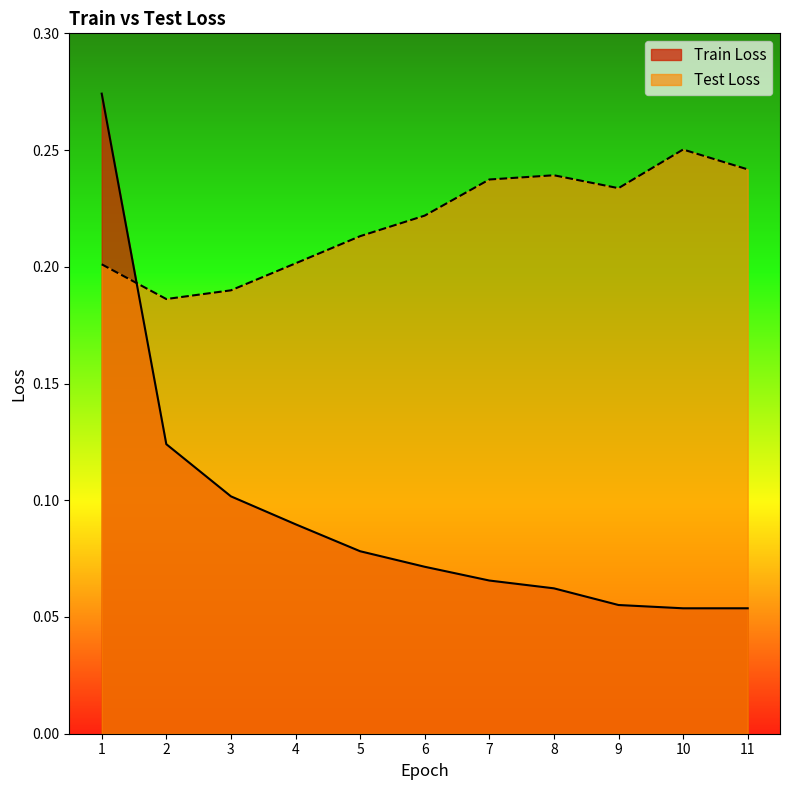

Reading left to right, what are all the values shown in this chart?

Train Loss: 0.3	0.1	0.1	0.1	0.1	0.1	0.1	0.1	0.1	0.1	0.1
Test Loss: 0.2	0.2	0.2	0.2	0.2	0.2	0.2	0.2	0.2	0.3	0.2